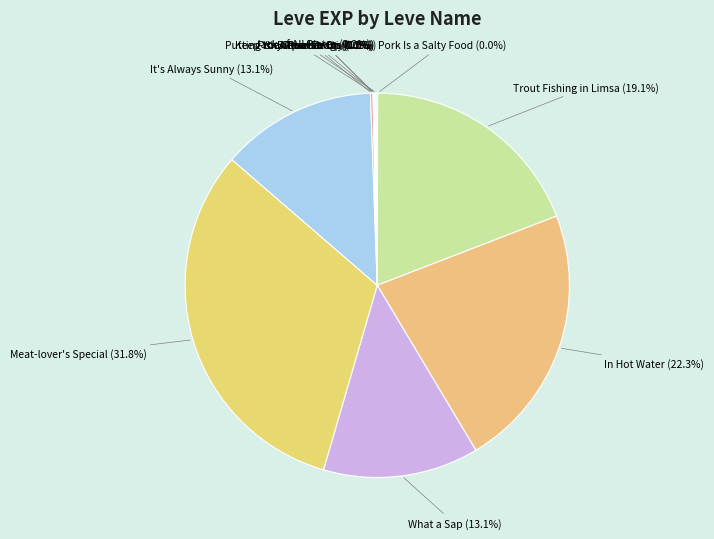

Which category has the biggest portion of the pie?

Meat-lover's Special